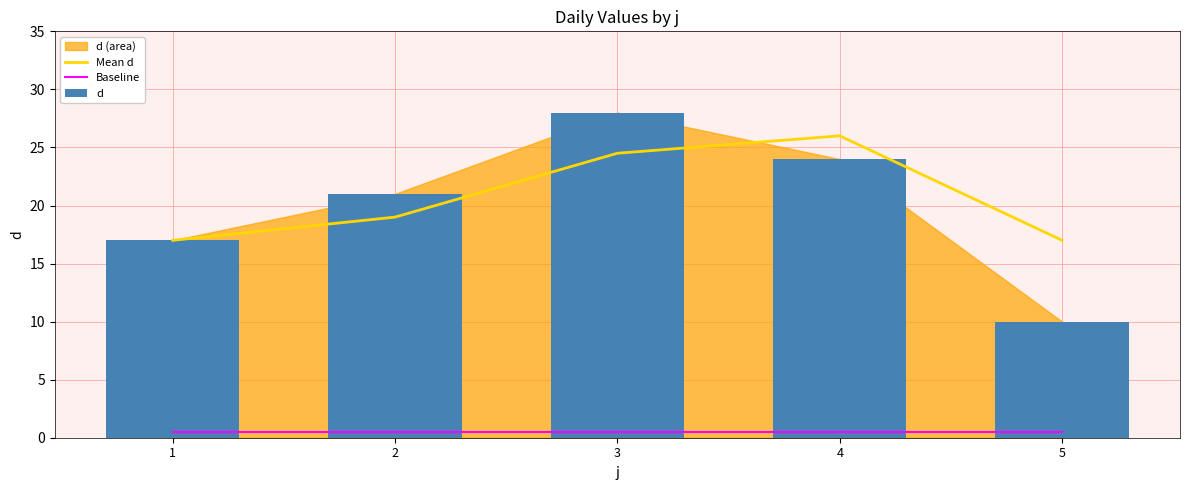

Where is d nearest to the value 19?

1